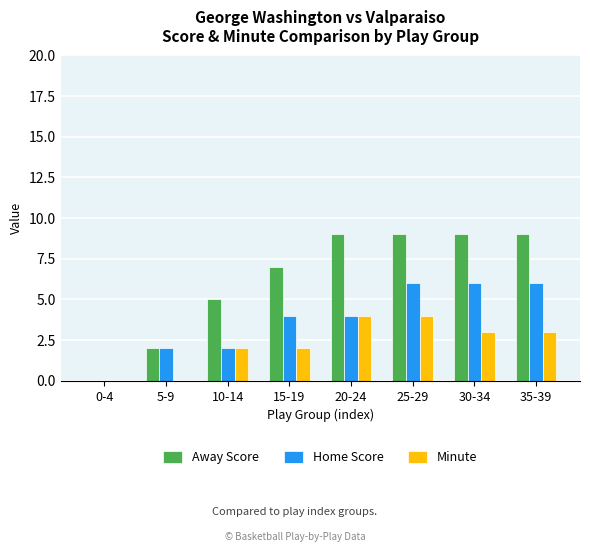

What is the difference between the Away Score values at 15-19 and 25-29?

2